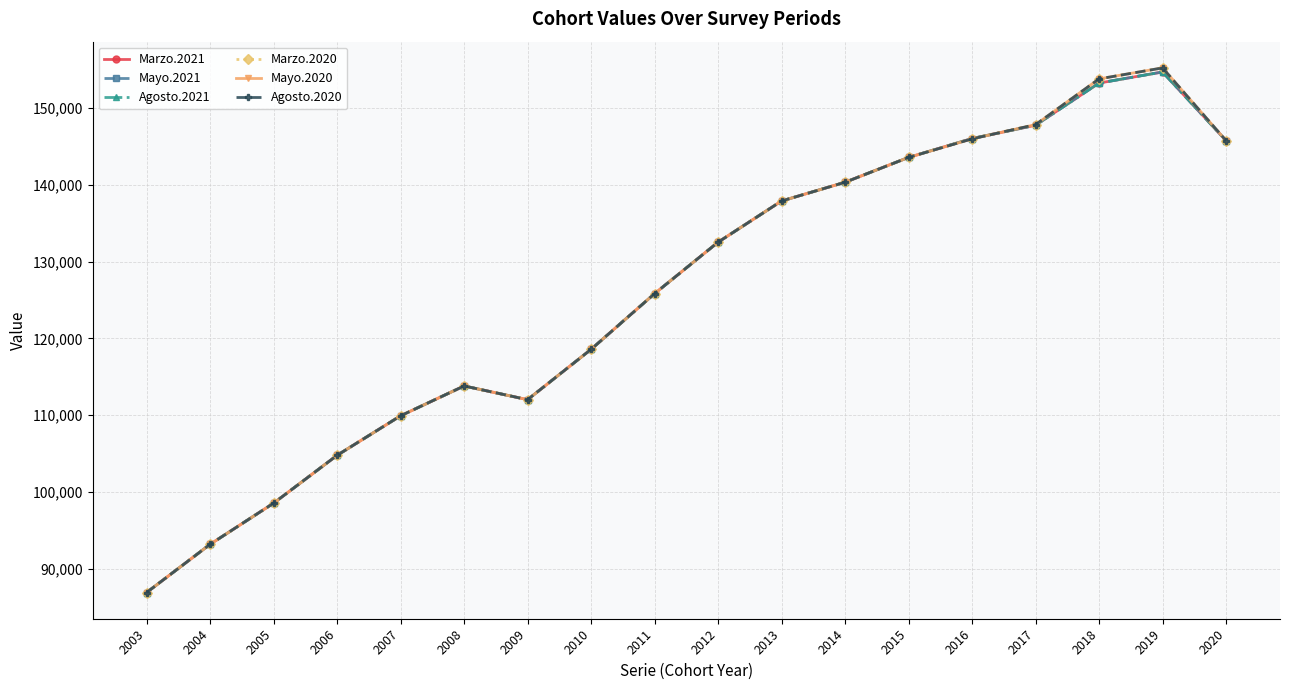

Between 2014 and 2013, which is larger?

2014